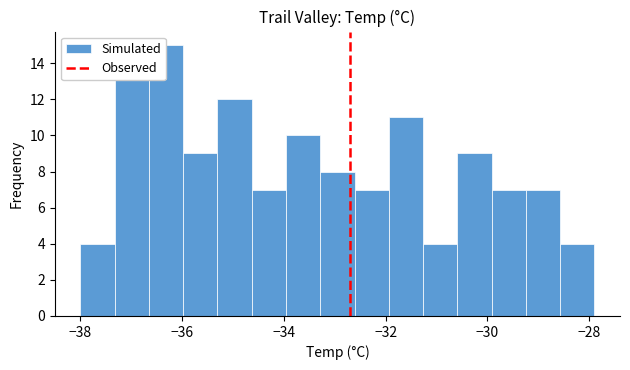

Read against the x-axis, roughly where is the centre of the tallest bar?

-36.4